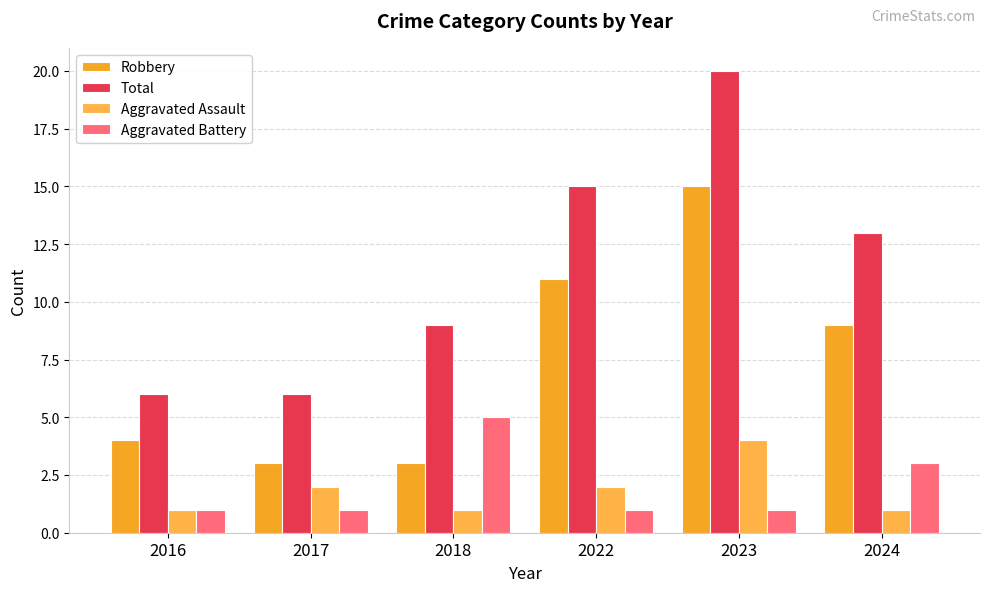

Is the value of Aggravated Assault at 2024 greater than the value of Aggravated Battery at 2022?

No